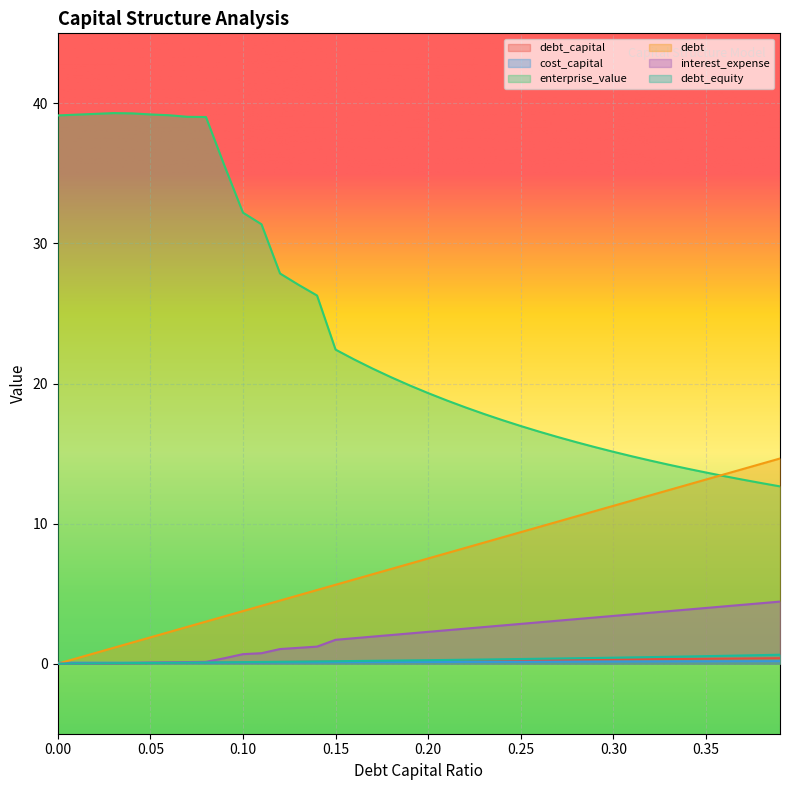

Reading left to right, list all the values displayed in this chart.

debt_capital: 0.0	0.0	0.0	0.0	0.0	0.1	0.1	0.1	0.1	0.1	0.1	0.1	0.1	0.1	0.1	0.1	0.2	0.2	0.2	0.2	0.2	0.2	0.2	0.2	0.2	0.2	0.3	0.3	0.3	0.3	0.3	0.3	0.3	0.3	0.3	0.3	0.4	0.4	0.4	0.4
cost_capital: 0.1	0.1	0.1	0.1	0.1	0.1	0.1	0.1	0.1	0.1	0.1	0.1	0.1	0.1	0.1	0.1	0.1	0.1	0.1	0.1	0.1	0.1	0.1	0.1	0.1	0.1	0.1	0.1	0.1	0.1	0.1	0.2	0.2	0.2	0.2	0.2	0.2	0.2	0.2	0.2
enterprise_value: 39.1	39.2	39.2	39.3	39.3	39.2	39.2	39.0	39.0	35.6	32.2	31.4	27.9	27.0	26.3	22.4	21.7	21.1	20.4	19.9	19.3	18.8	18.3	17.8	17.4	17.0	16.6	16.2	15.8	15.5	15.1	14.8	14.5	14.2	13.9	13.6	13.4	13.1	12.9	12.7
debt: 0.0	0.4	0.8	1.1	1.5	1.9	2.3	2.6	3.0	3.4	3.8	4.1	4.5	4.9	5.3	5.6	6.0	6.4	6.8	7.1	7.5	7.9	8.3	8.6	9.0	9.4	9.8	10.1	10.5	10.9	11.3	11.6	12.0	12.4	12.8	13.1	13.5	13.9	14.3	14.6
interest_expense: 0.0	0.0	0.0	0.0	0.1	0.1	0.1	0.1	0.1	0.4	0.7	0.7	1.0	1.1	1.2	1.7	1.8	1.9	2.0	2.2	2.3	2.4	2.5	2.6	2.7	2.8	3.0	3.1	3.2	3.3	3.4	3.5	3.6	3.8	3.9	4.0	4.1	4.2	4.3	4.4
debt_equity: 0.0	0.0	0.0	0.0	0.0	0.1	0.1	0.1	0.1	0.1	0.1	0.1	0.1	0.1	0.2	0.2	0.2	0.2	0.2	0.2	0.2	0.3	0.3	0.3	0.3	0.3	0.4	0.4	0.4	0.4	0.4	0.4	0.5	0.5	0.5	0.5	0.6	0.6	0.6	0.6